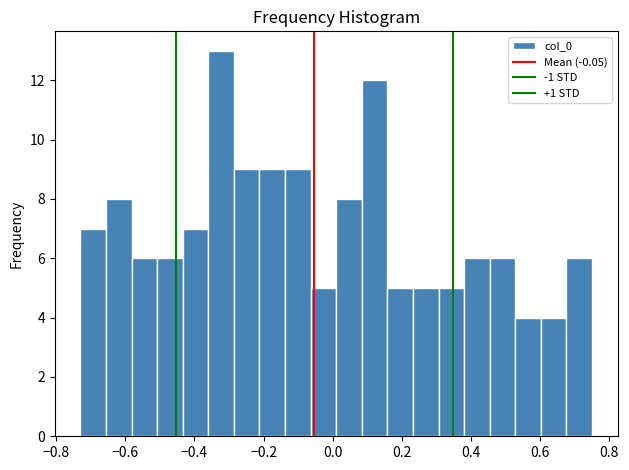

Around what value on the x-axis is the tallest bar? Give the approximate position of its centre, as read against the axis.

-0.32